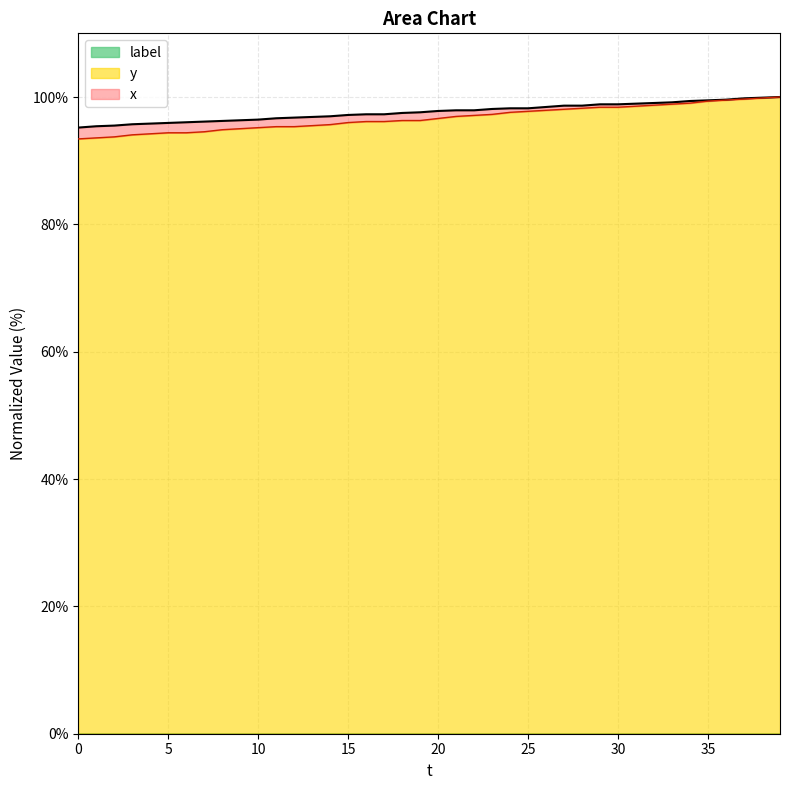

What is the difference between the highest and lowest values at 17?

1.1